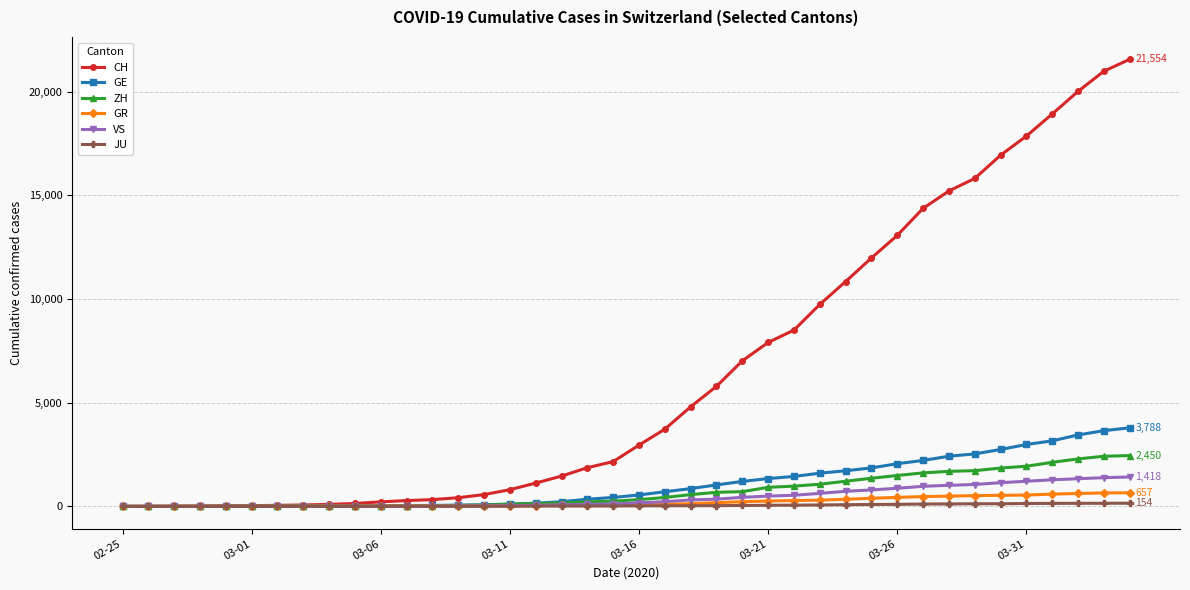

Which series has the largest total across all categories?

CH